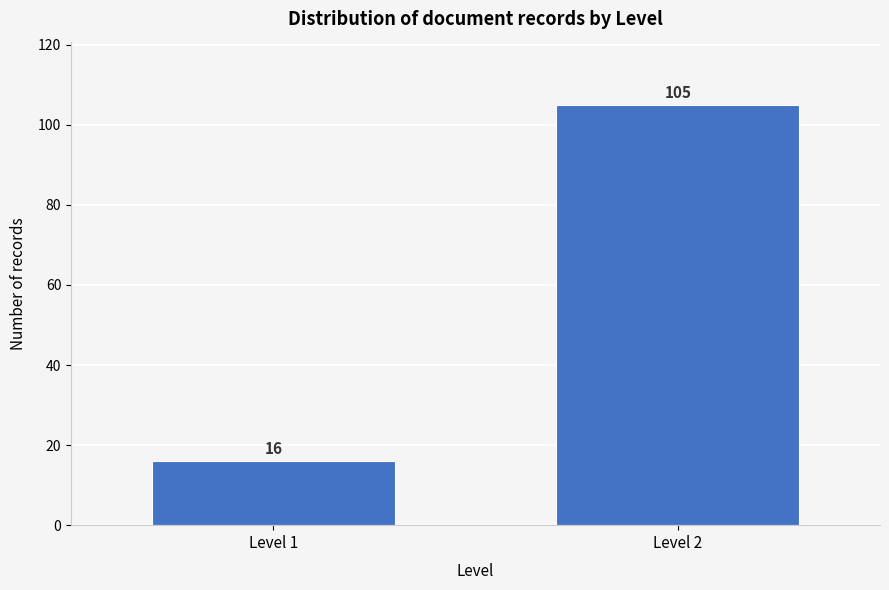

Reading left to right, extract all data points from this chart.

Level 1=16	Level 2=105